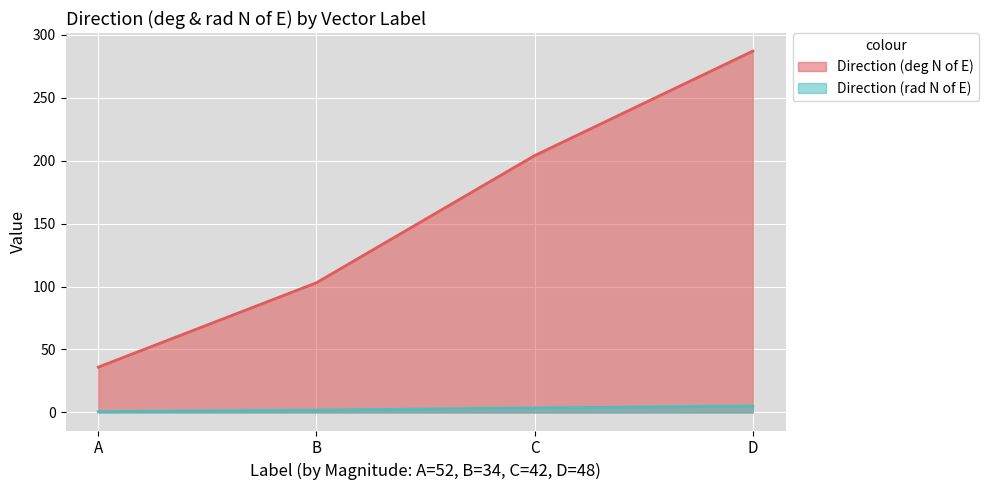

List the labels in order of Direction (deg N of E) value, largest first.

D, C, B, A